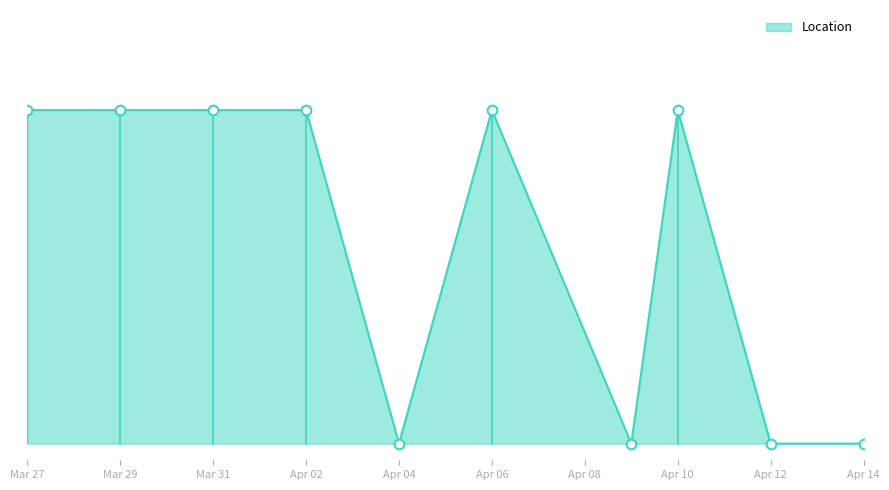

Does the chart have visible grid lines?

No